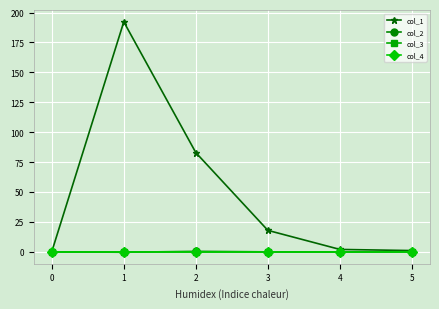

Is this an area chart (filled region under the line)?

No